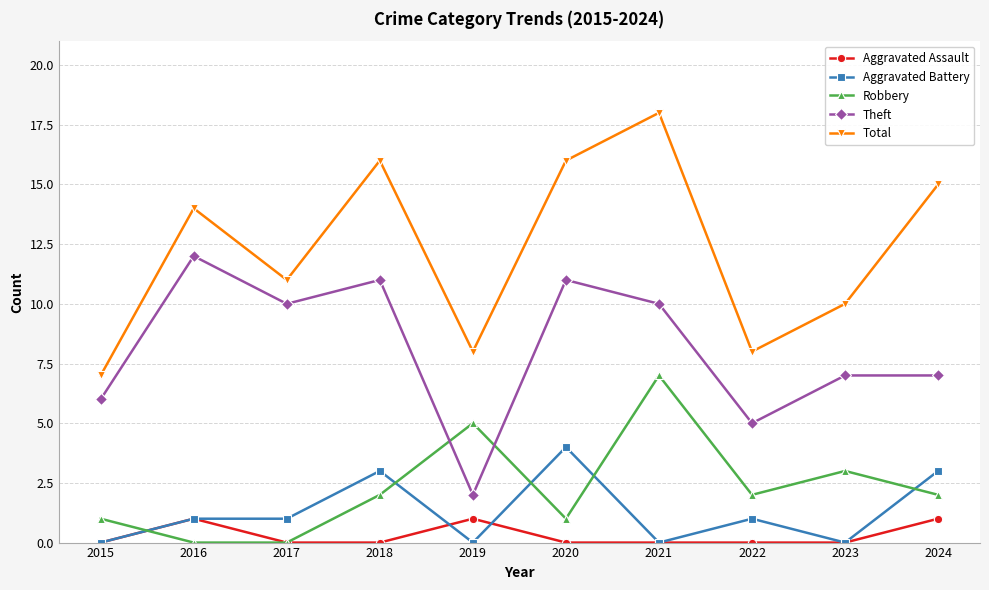

How many distinct data groups are displayed?

5